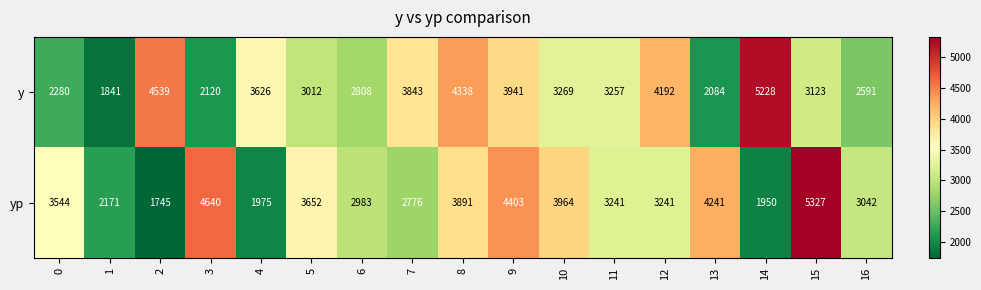

Which series has the largest range (max minus min)?

yp